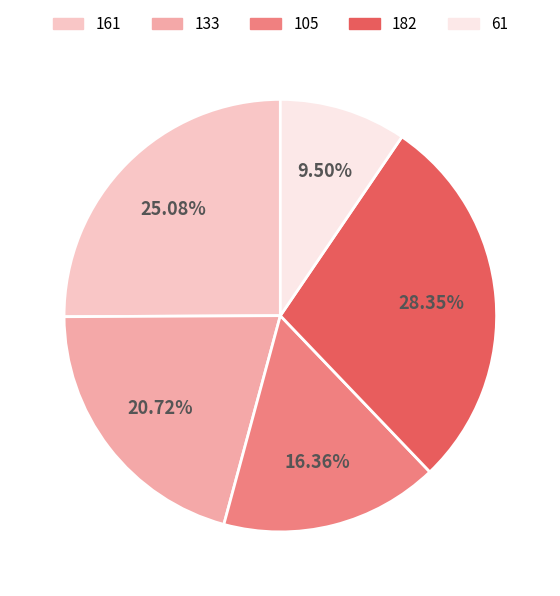

Which category has the biggest portion of the pie?

182